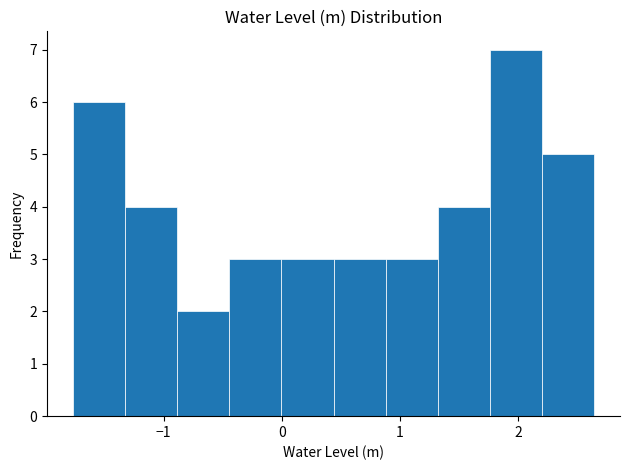

Which range on the x-axis has the tallest bar?

1.8 to 2.2